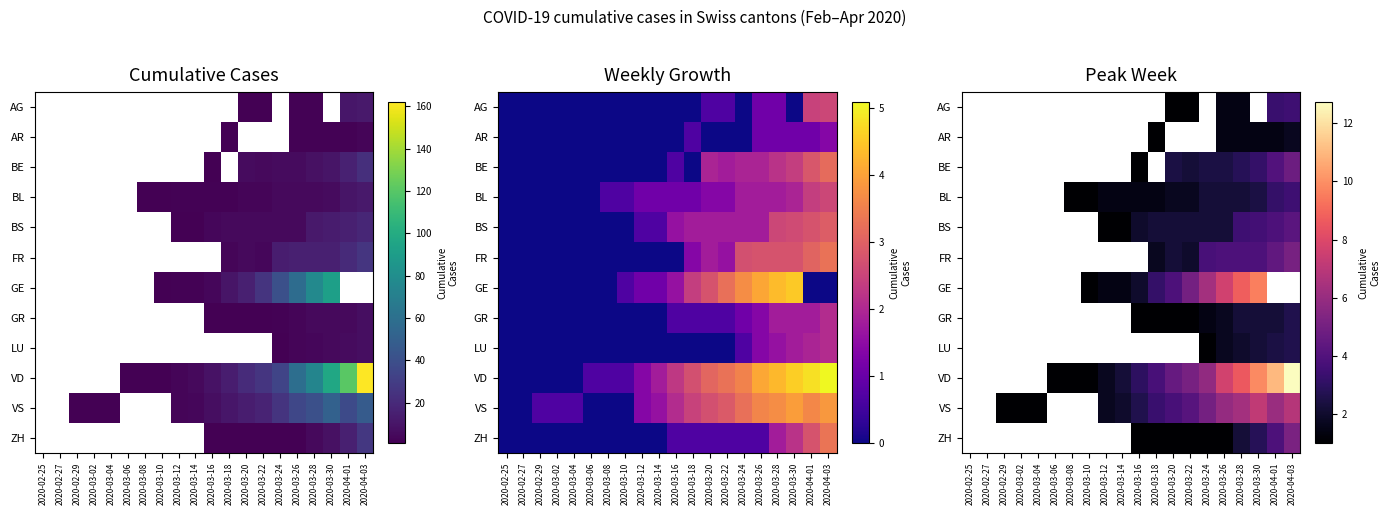

At which label does AG reach its minimum?

2020-02-25